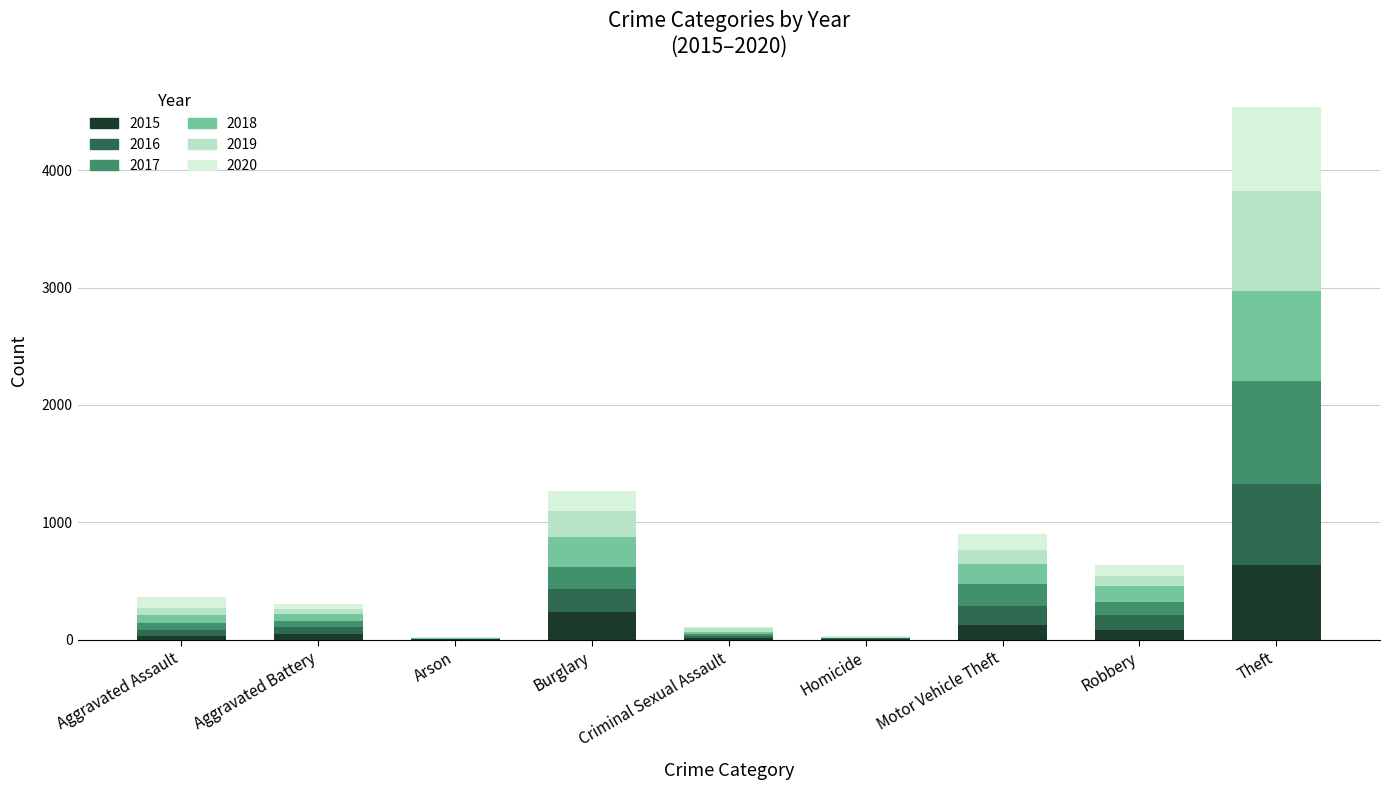

Which category has the highest value in the 2015 series?

Theft